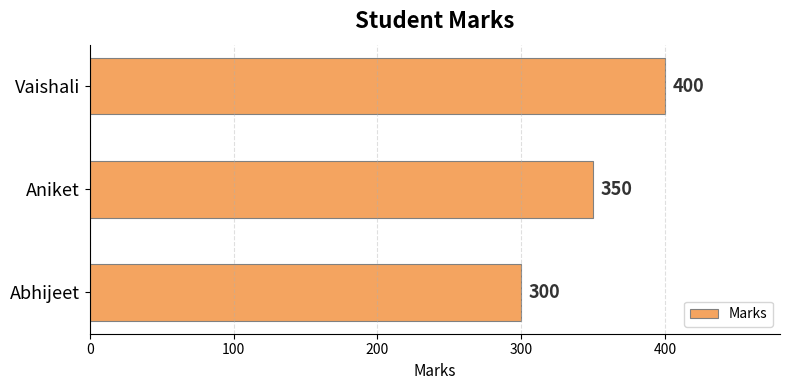

How many values are between 300 and 400?

3